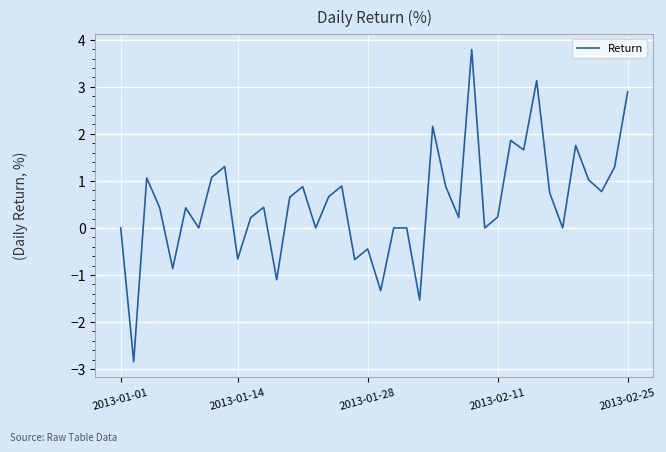

What is the difference between the maximum and minimum values?

6.6